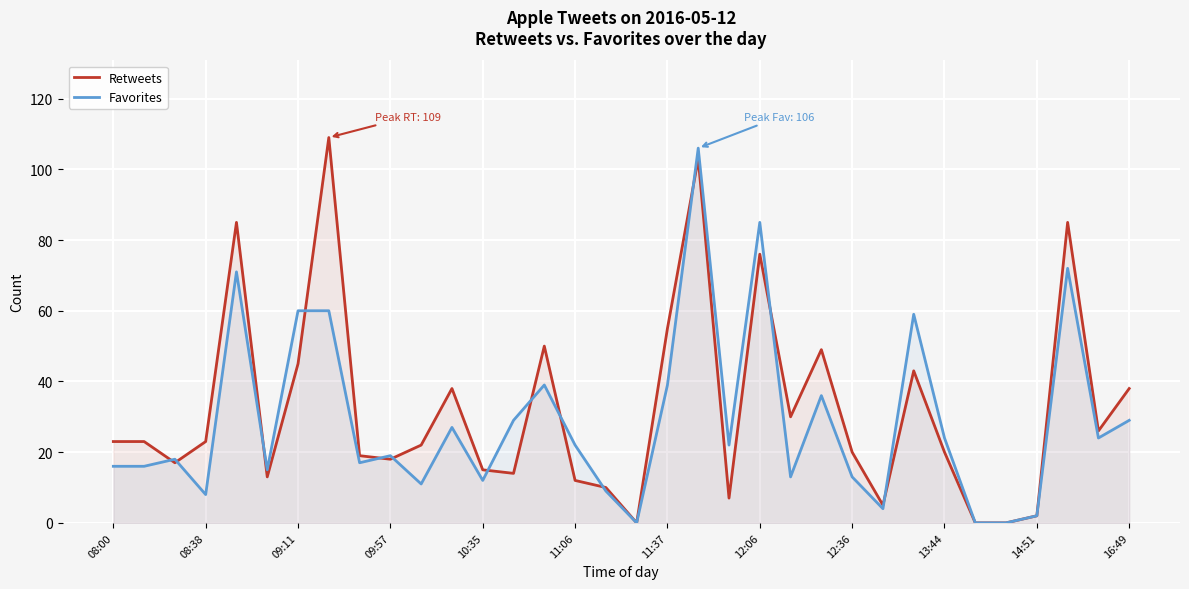

Which series has the largest total across all categories?

Retweets